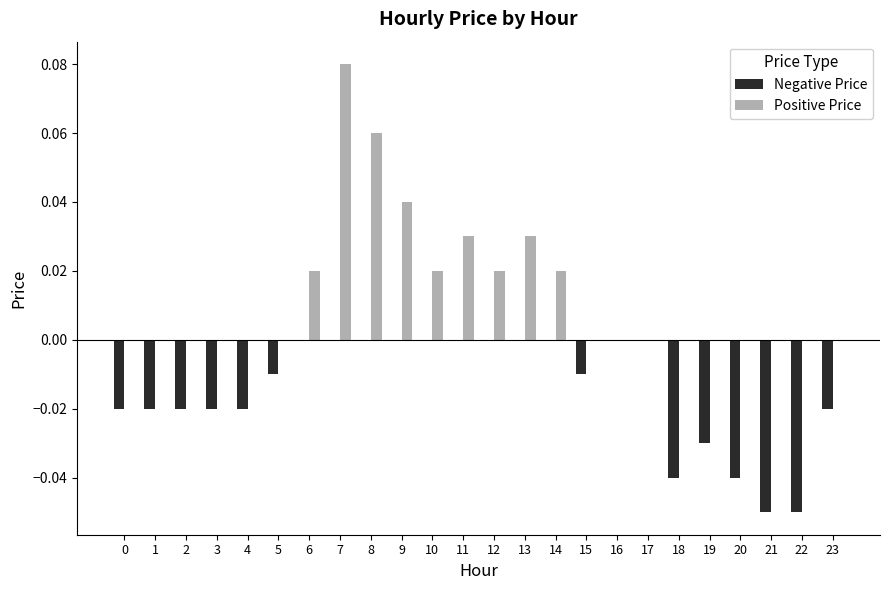

Which series has the widest spread of values?

Positive Price